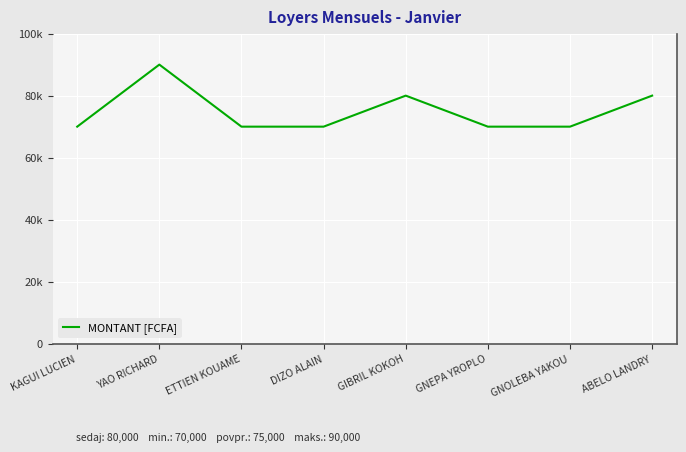

What position from the left is GNEPA YROPLO?

6